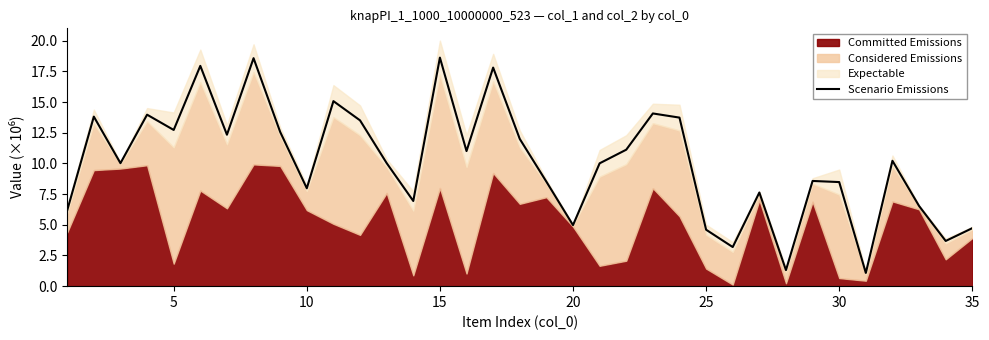

The value of Scenario Emissions at 25 is 4.6. True or false?

True